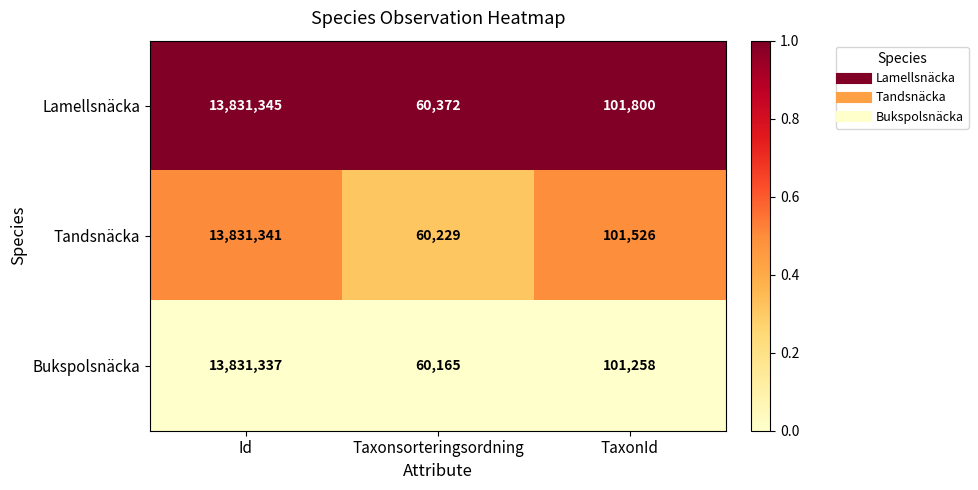

What is the difference between the highest and lowest values at Taxonsorteringsordning?

207